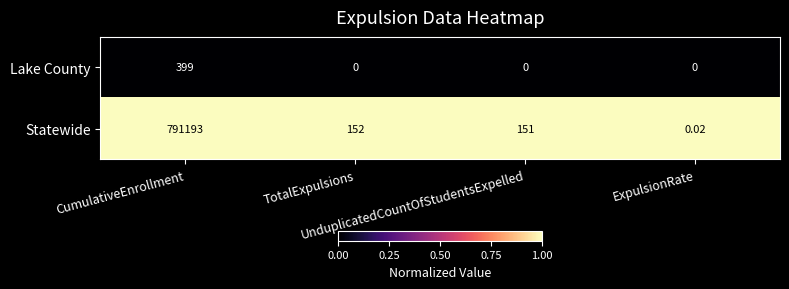

At which category is the sum across all series the highest?

CumulativeEnrollment